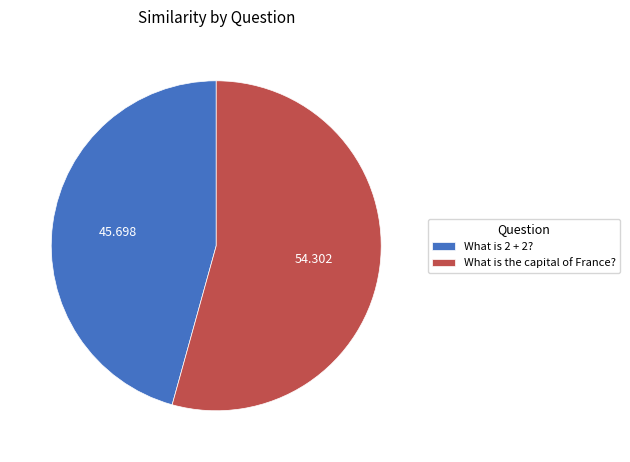

Does What is the capital of France? represent more than half of the total?

Yes